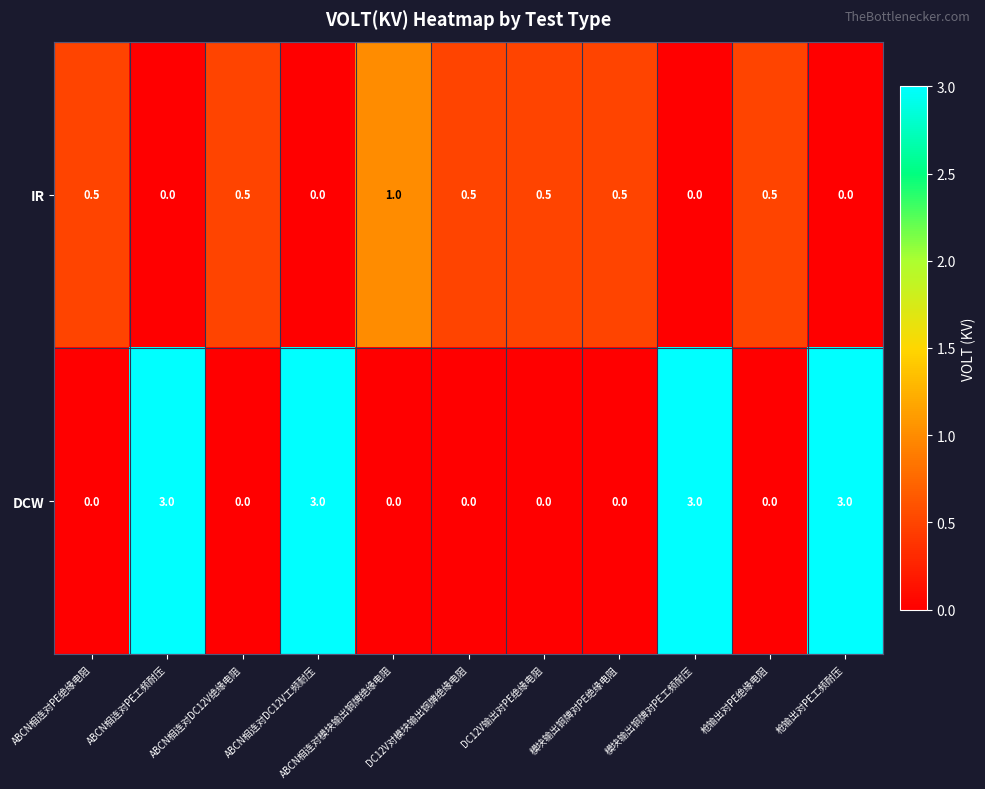

What is the maximum value shown in the chart?

3.0